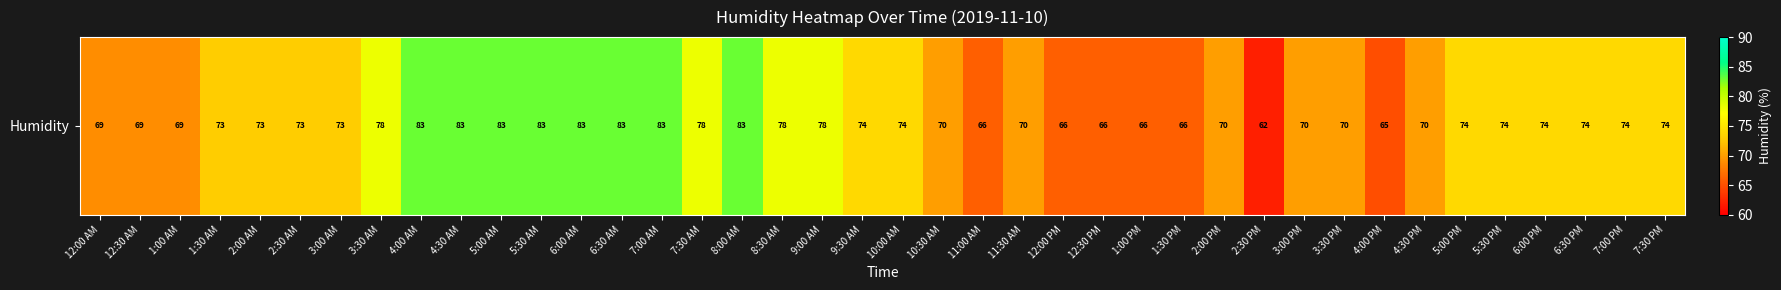

What is the change in value from 12:30 PM to 4:30 PM?

+4